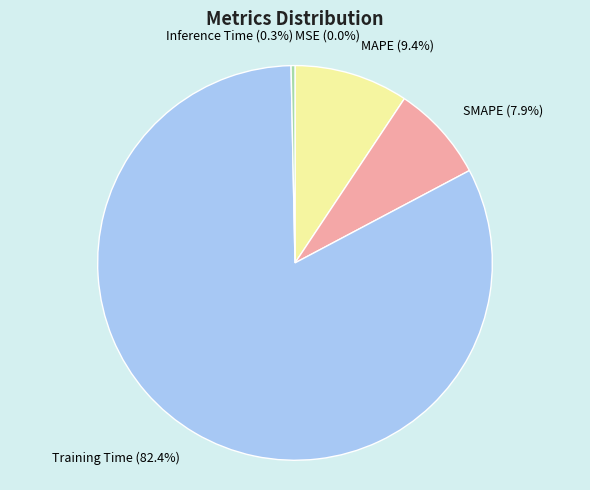

Which has a higher value, Training Time (82.4%) or SMAPE (7.9%)?

Training Time (82.4%)